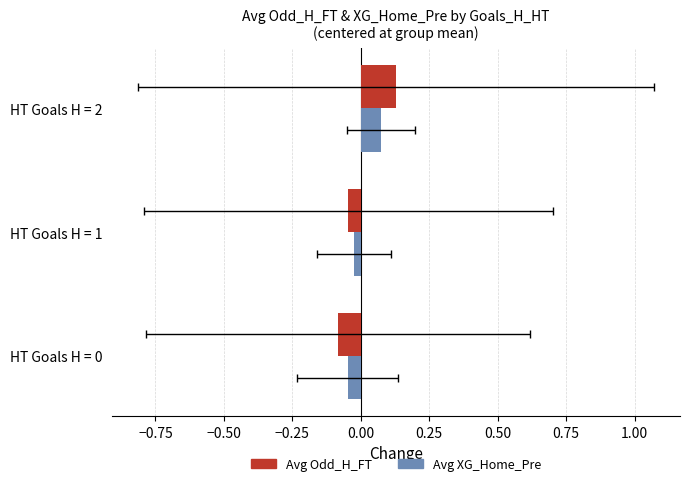

The value of Avg Odd_H_FT (centered) at HT Goals H = 1 is -0.1. True or false?

False